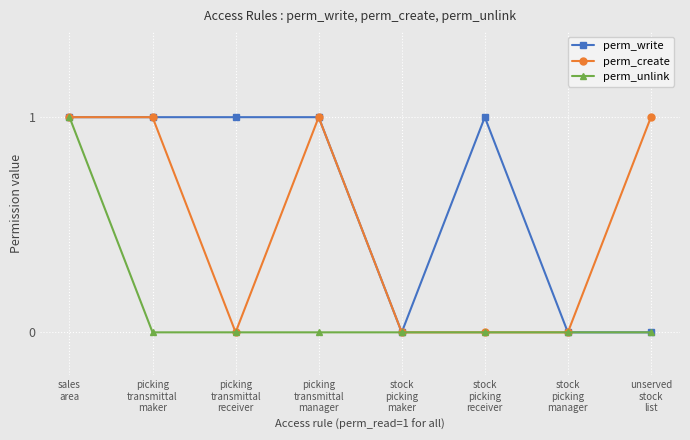

What is the label of the 4th point from the left?

picking
transmittal
manager